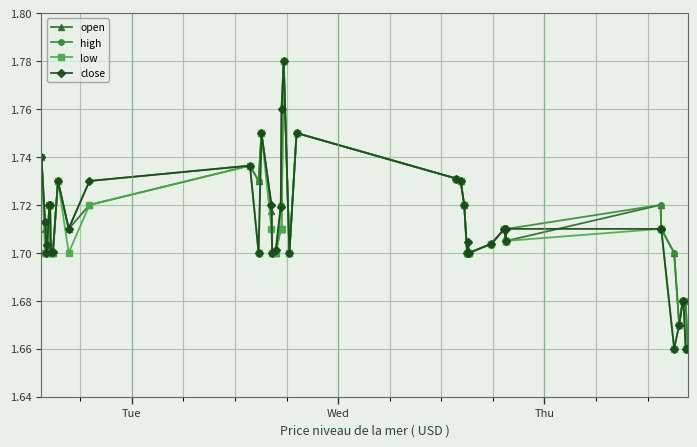

How many lines are shown in the chart?

4